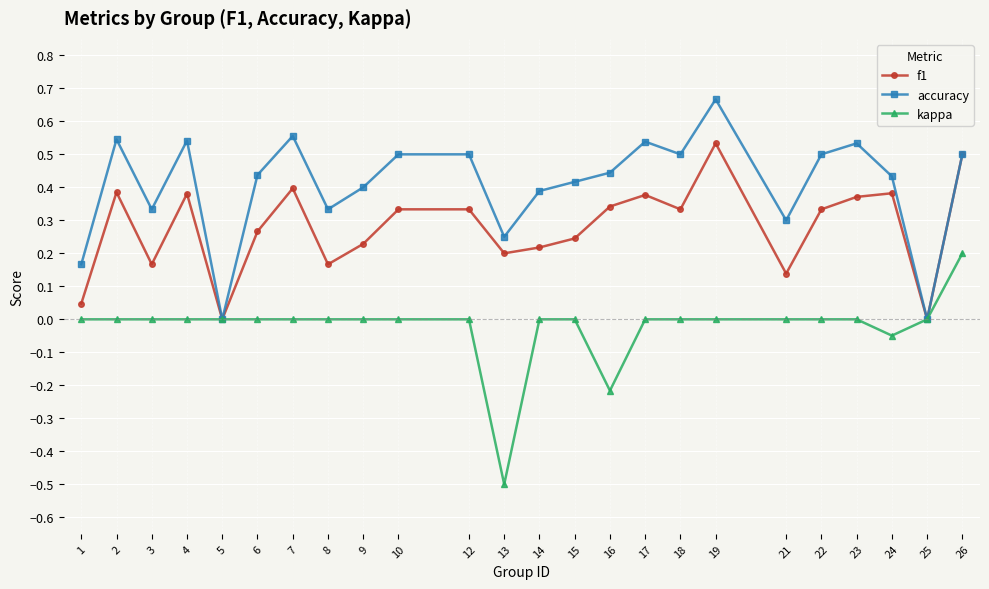

What is the minimum value shown in the chart?

-0.5